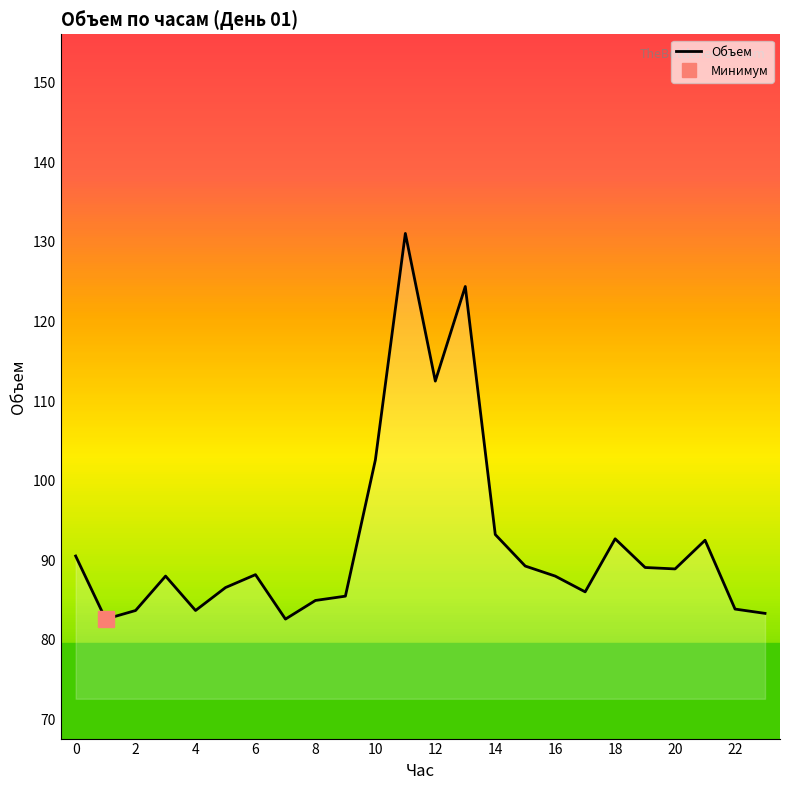

How many points are higher than both their immediate neighbors (excluding endpoints)?

6